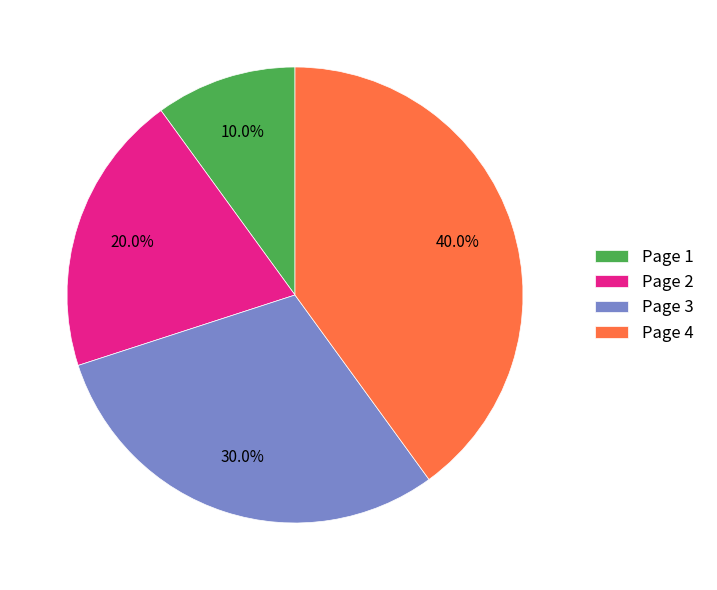

How many segments does this pie chart have?

4